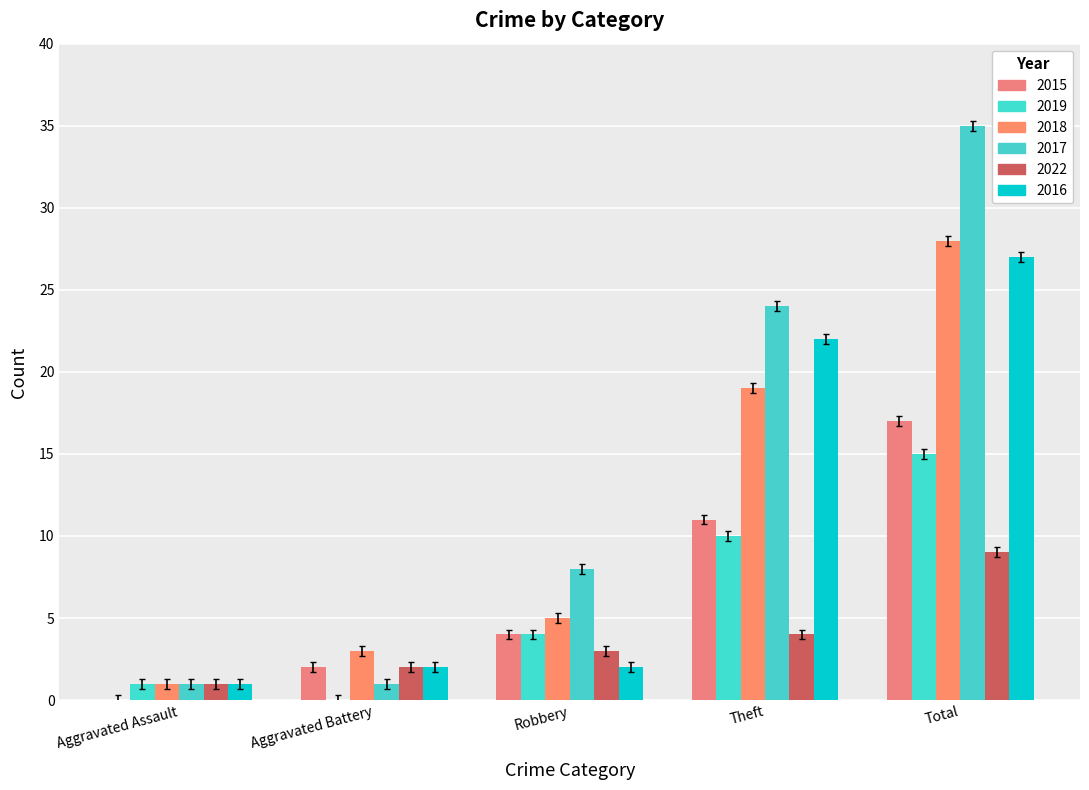

How many groups of bars are there?

5